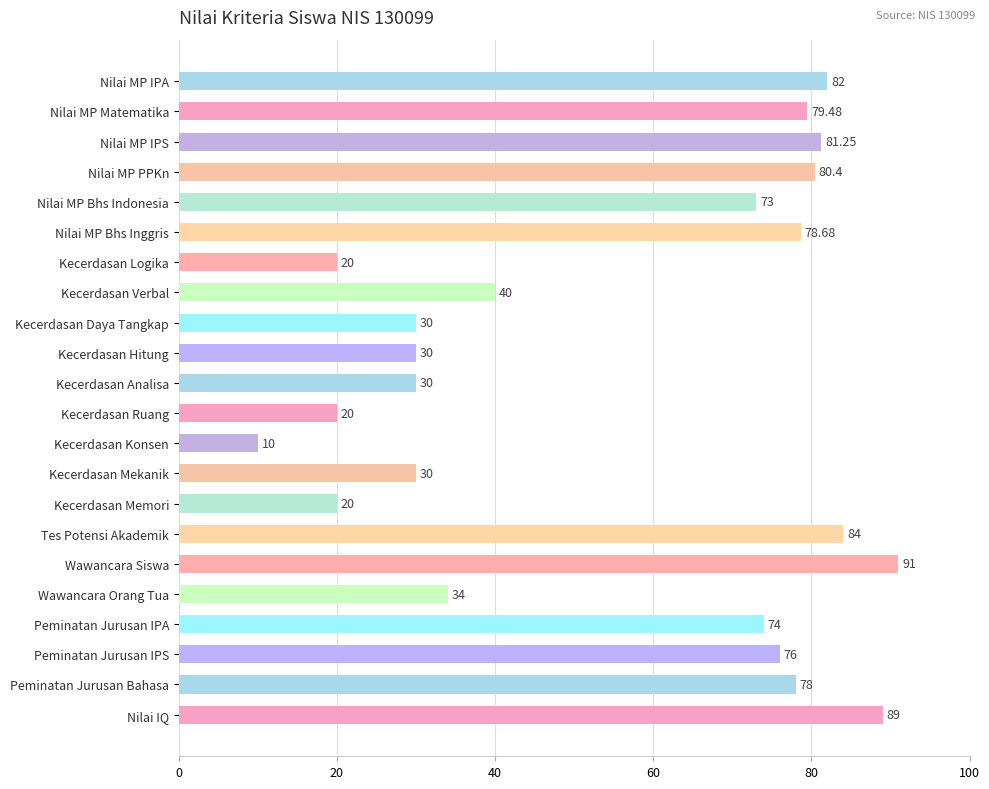

Does the chart contain any negative values?

No